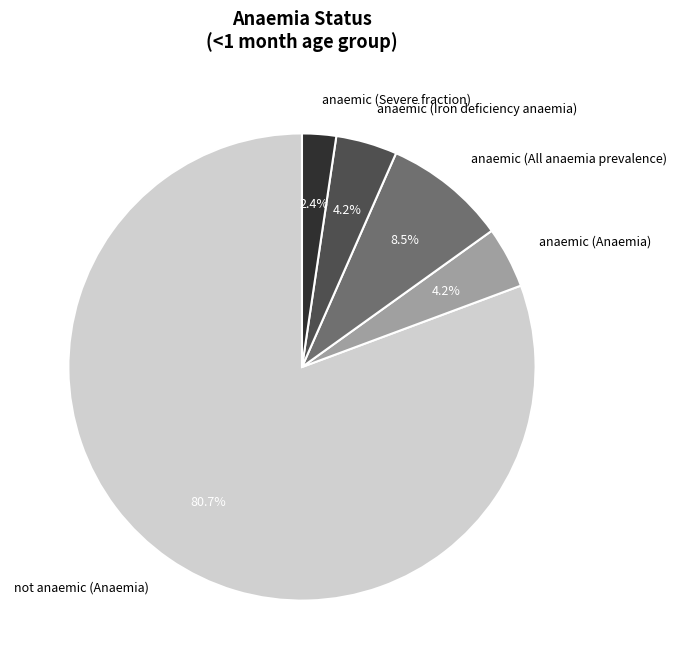

Count the number of slices in the pie.

5